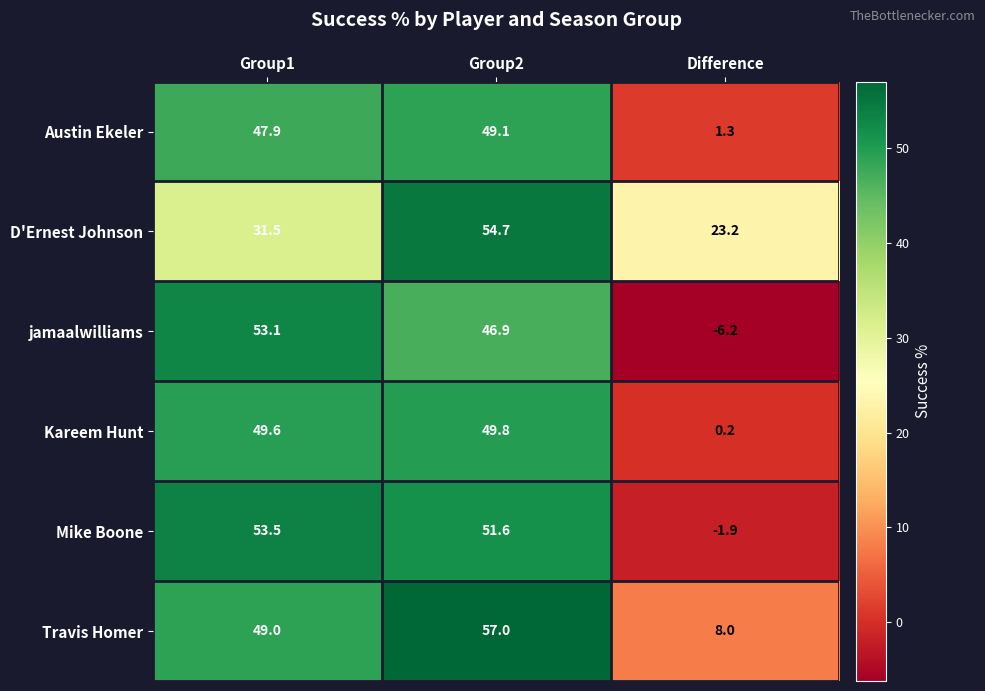

What is the total value across all series at Group1?

284.6